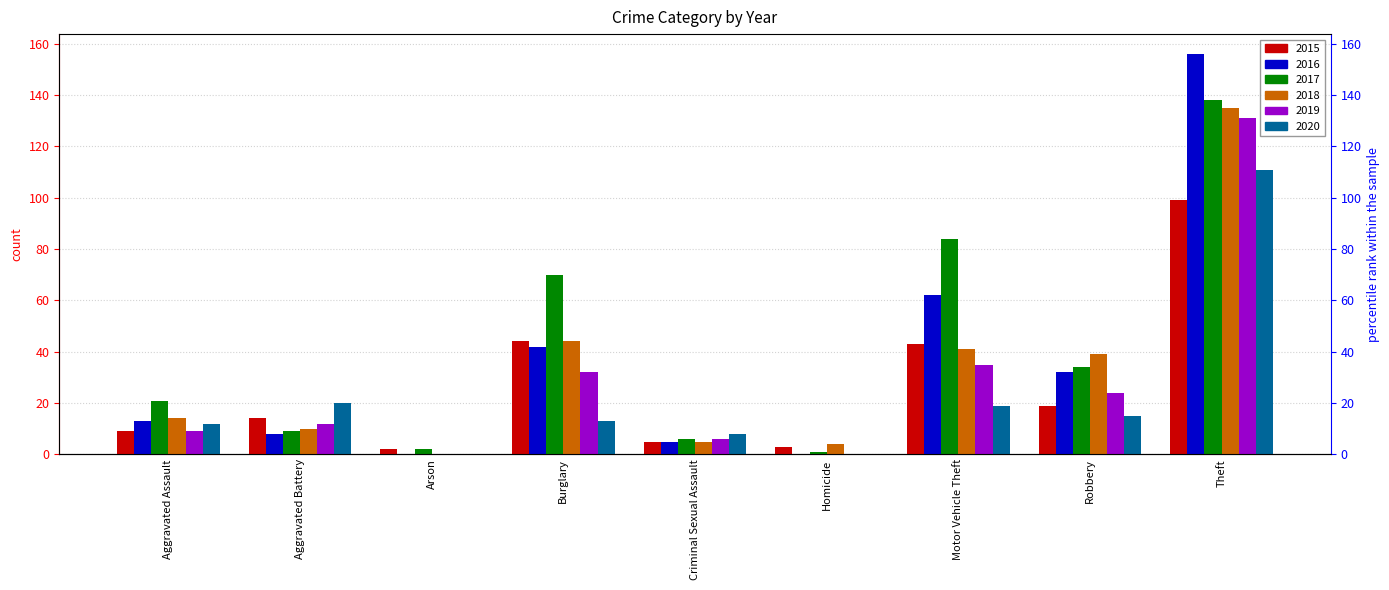

At which category is the sum across all series the highest?

Theft